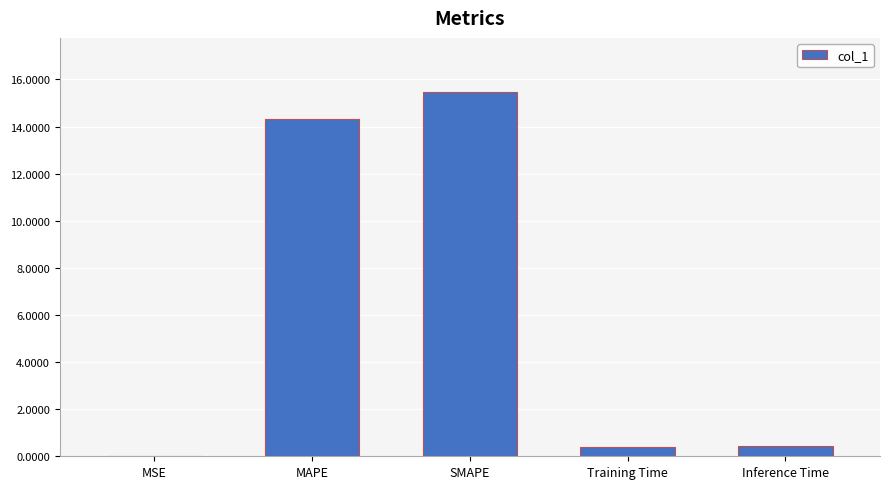

The chart shows a value of 6.0 at SMAPE. True or false?

False